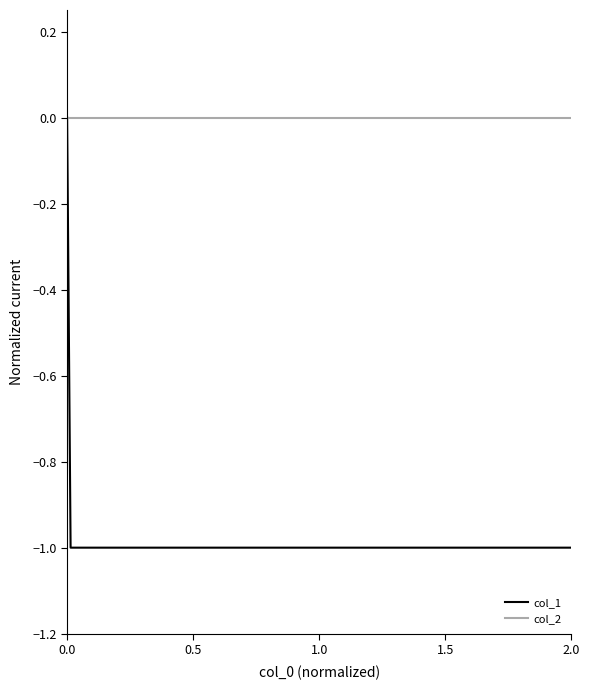

Which series has the widest spread of values?

col_1